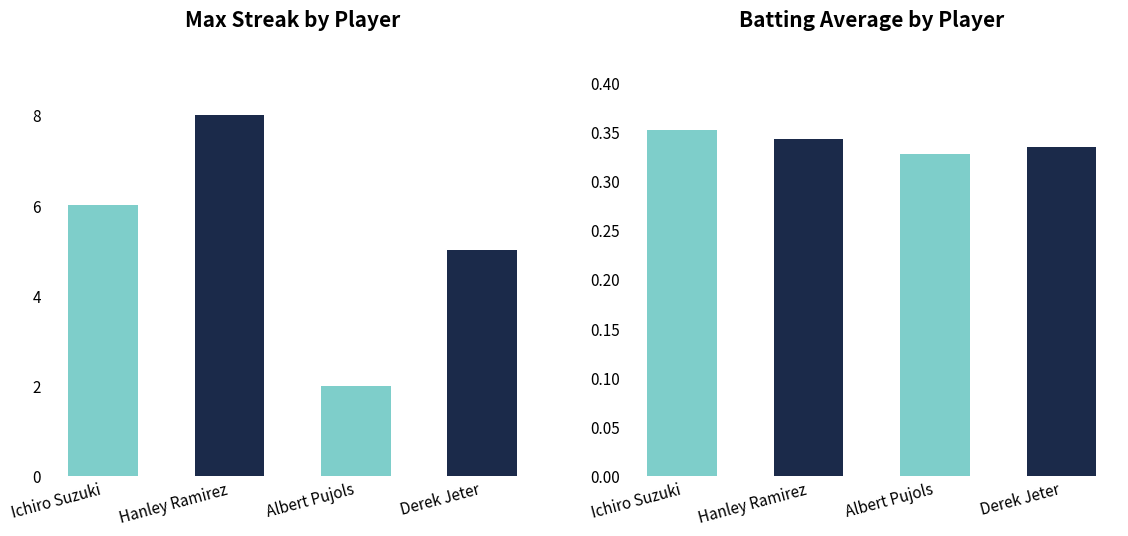

What position from the right is Albert Pujols?

2